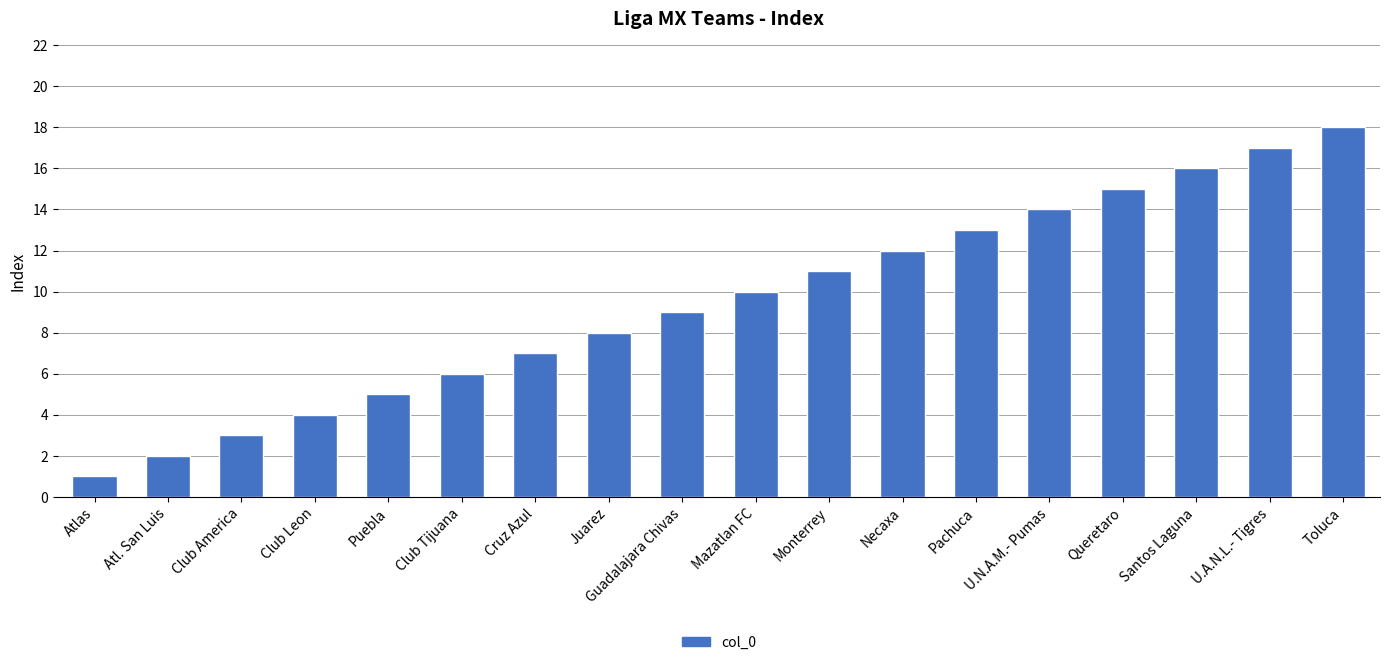

Between Club America and Atlas, which is larger?

Club America